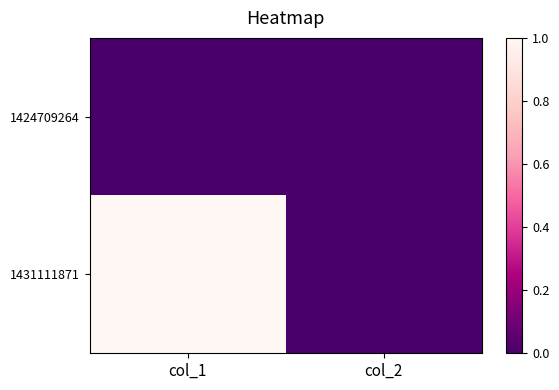

Between col_2 and col_1, which is larger?

col_2